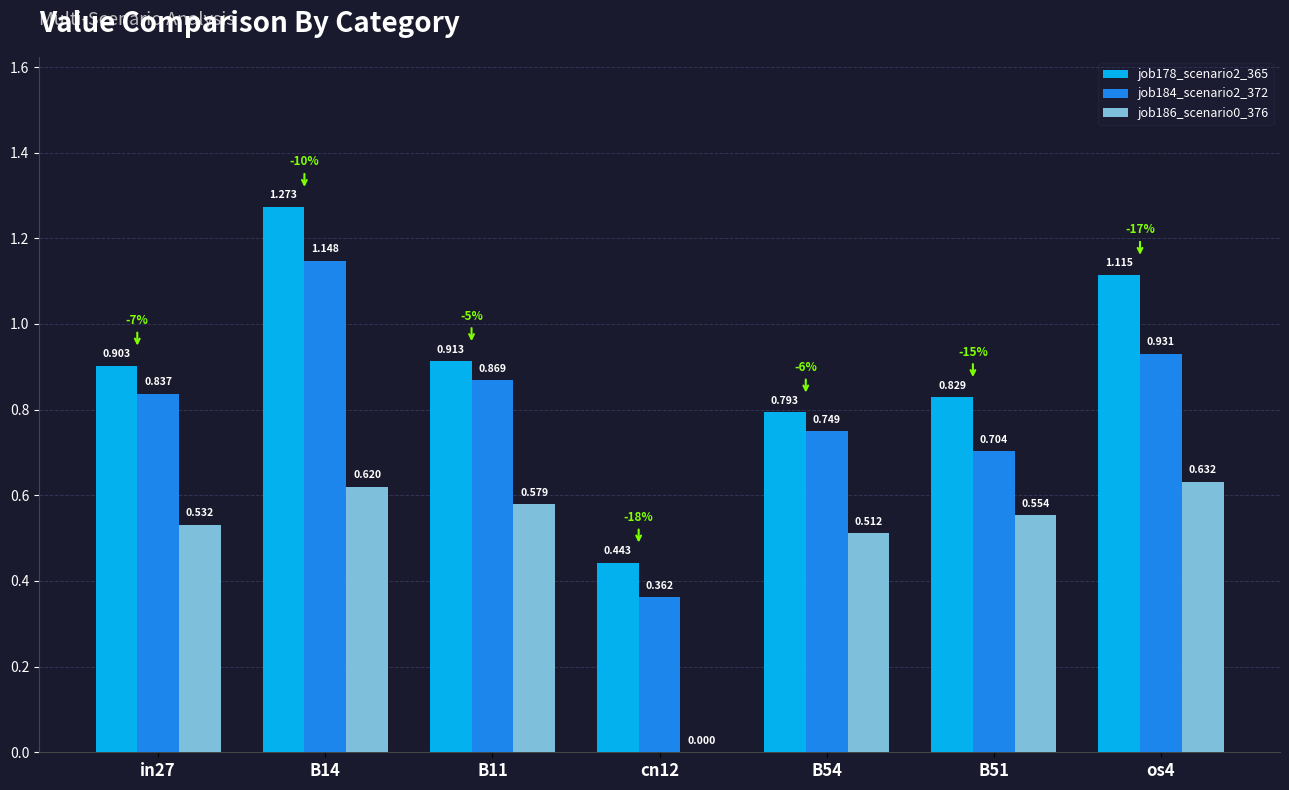

Is the value of job184_scenario2_372 at cn12 greater than the value of job186_scenario0_376 at os4?

No